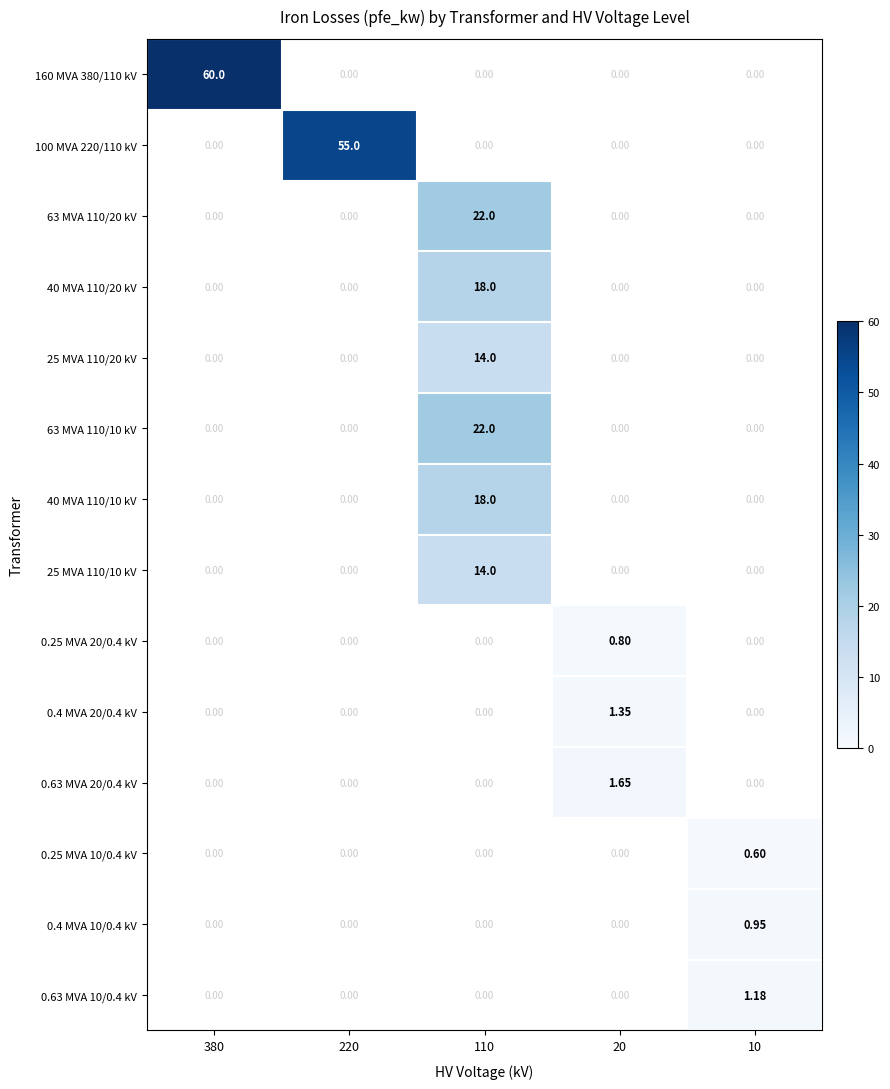

How many data points does each series have?

5